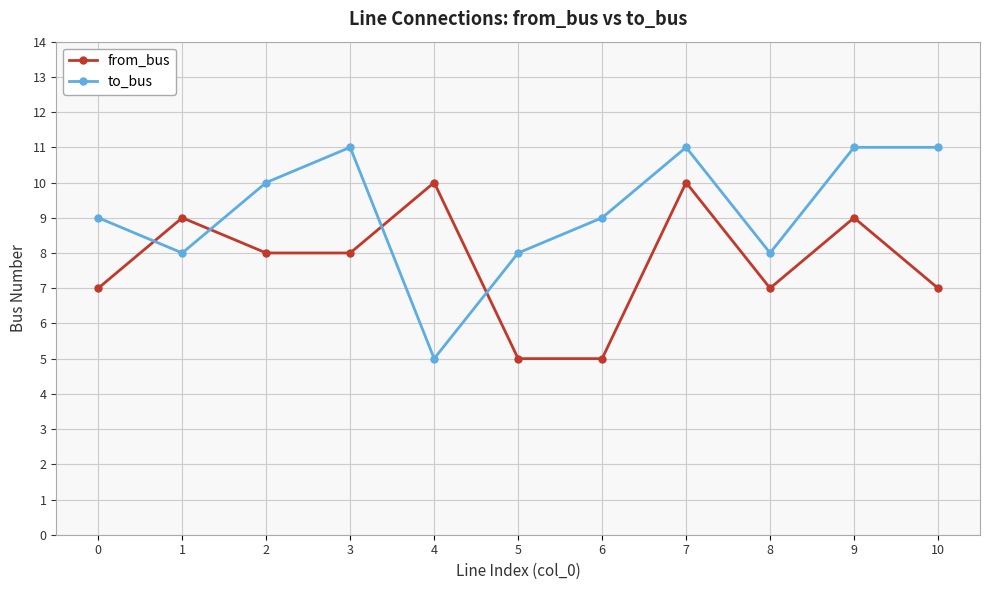

What is the difference between the highest and lowest values at 1?

1